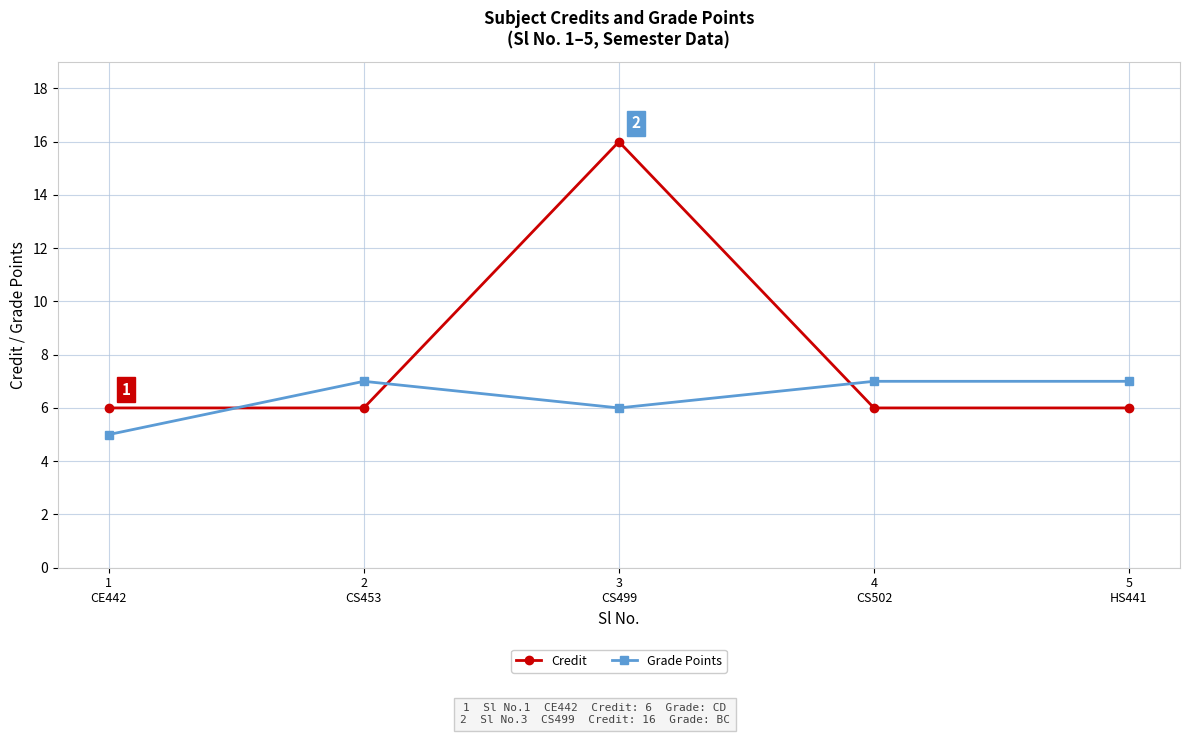

Which series ends up on top after the final intersection of Credit and Grade Points?

Grade Points